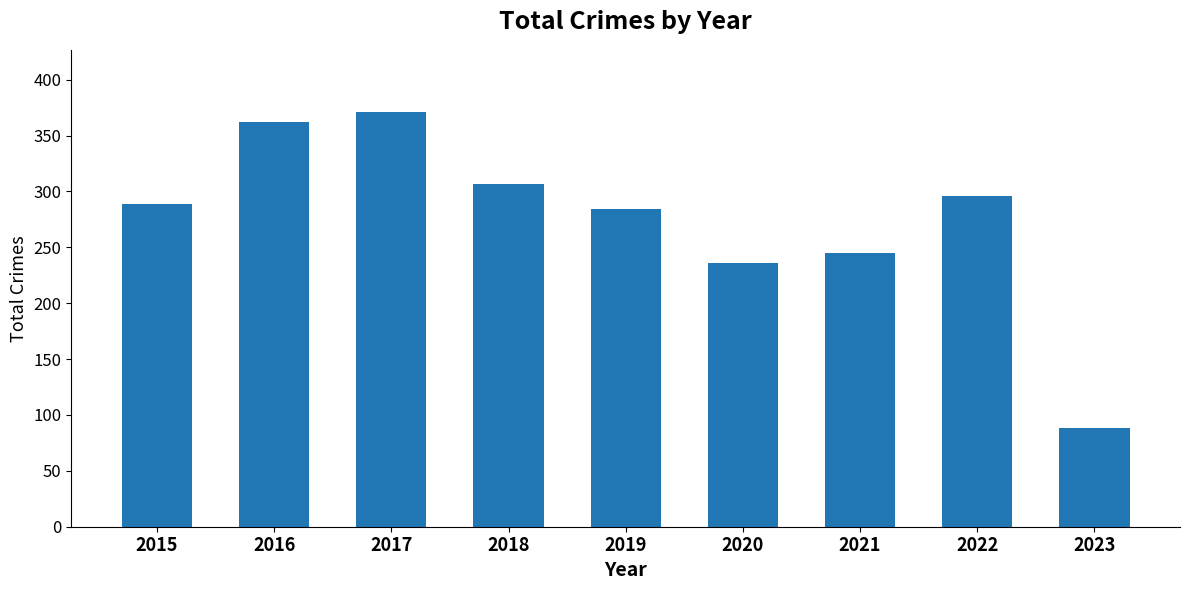

At which category does the chart reach its peak across all series?

2017